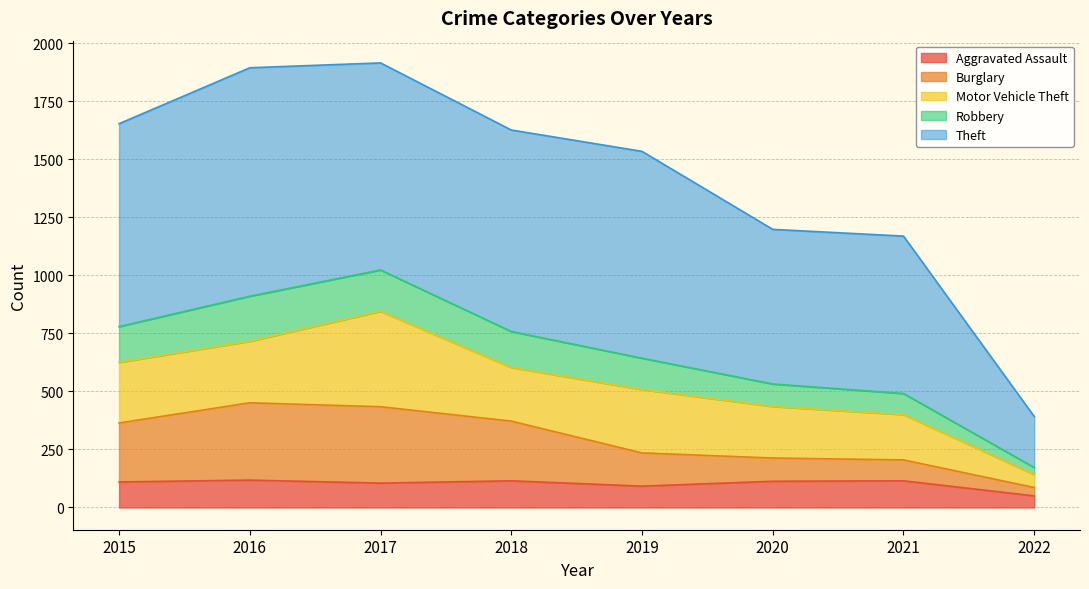

What is the minimum value for Aggravated Assault?

50